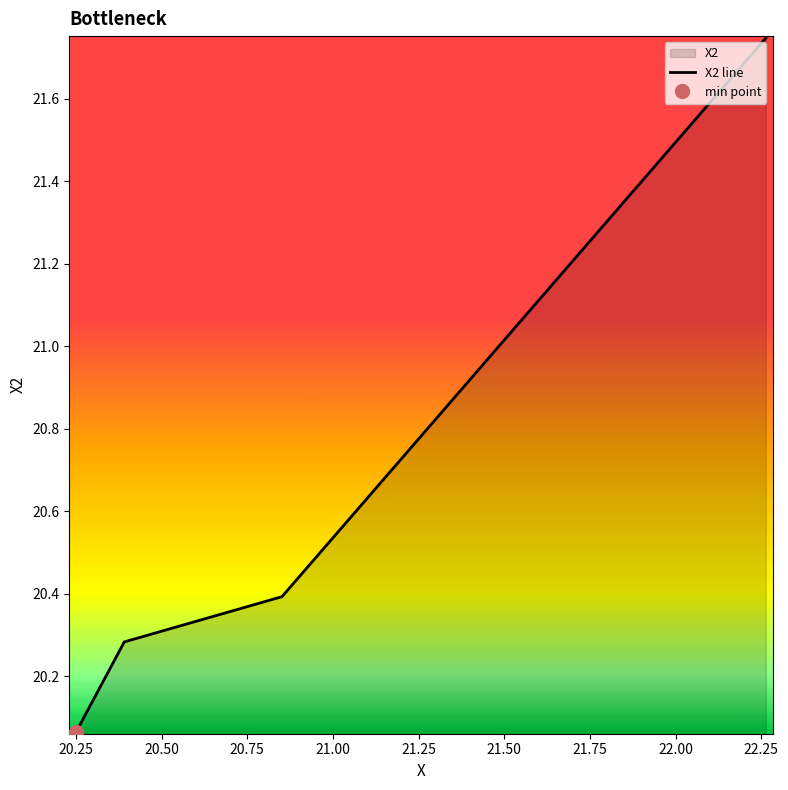

What is the difference between the second highest and second lowest values?

0.1